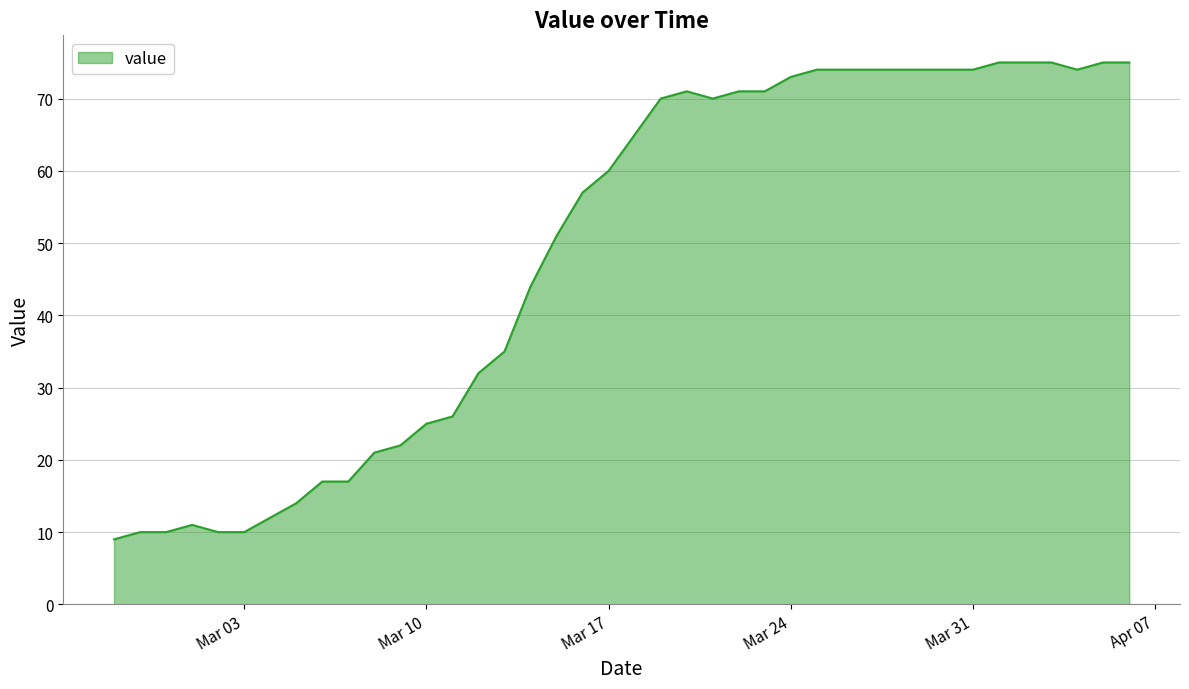

How many lines are shown in the chart?

1